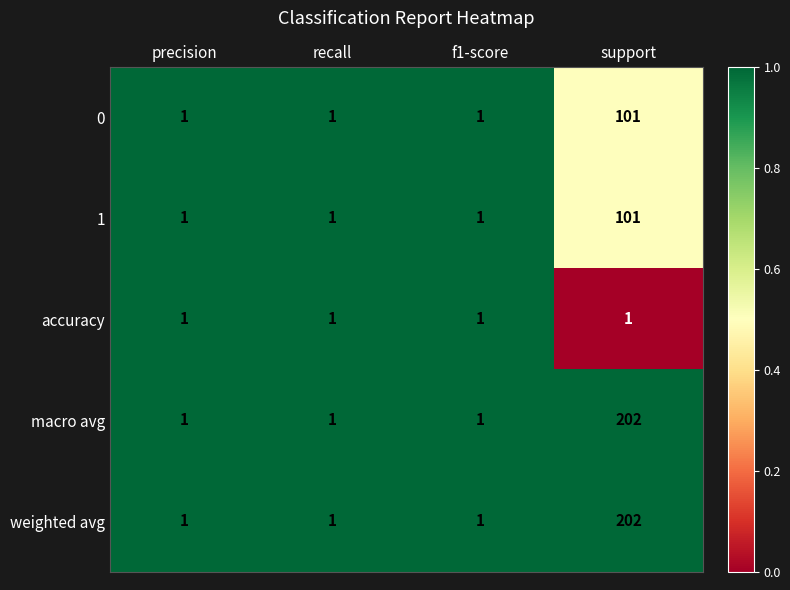

Reading left to right, list all the values displayed in this chart.

0: precision=1	recall=1	f1-score=1	support=101
1: precision=1	recall=1	f1-score=1	support=101
accuracy: precision=1	recall=1	f1-score=1	support=1
macro avg: precision=1	recall=1	f1-score=1	support=202
weighted avg: precision=1	recall=1	f1-score=1	support=202